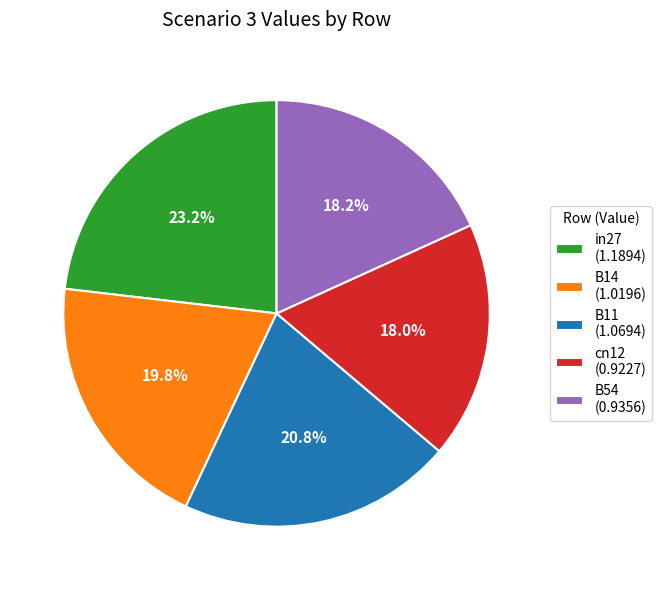

Which has a higher value, in27 (1.1894) or B14 (1.0196)?

in27 (1.1894)